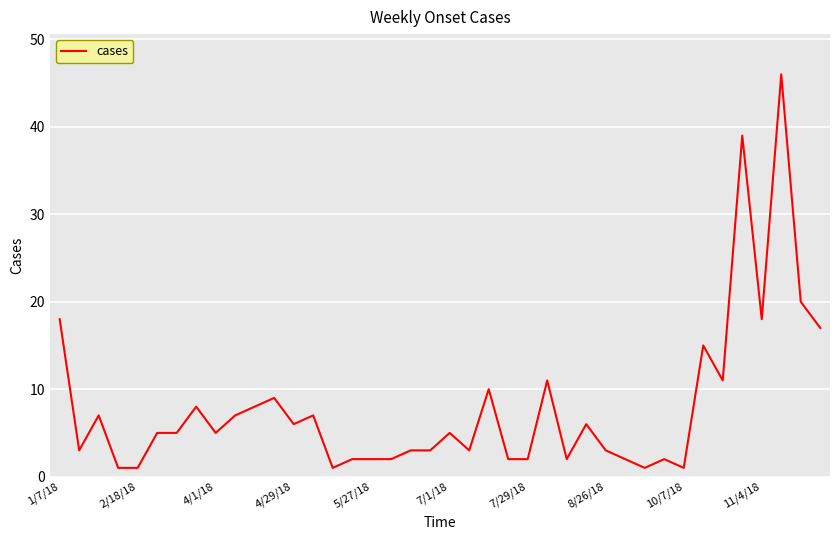

What is the maximum value shown in the chart?

46